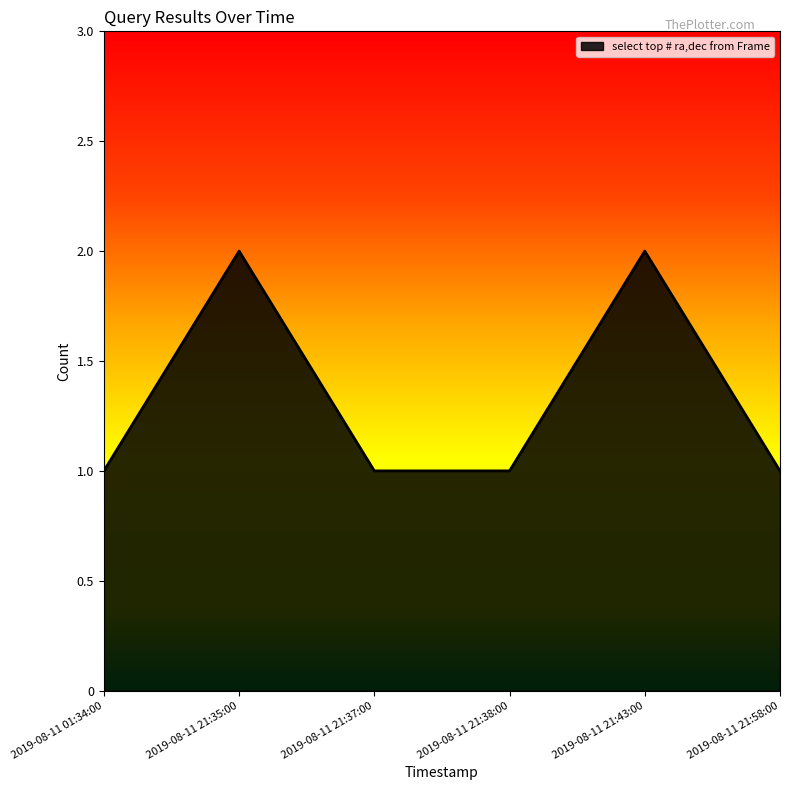

The value at 2019-08-11 21:43:00 is 1. True or false?

False